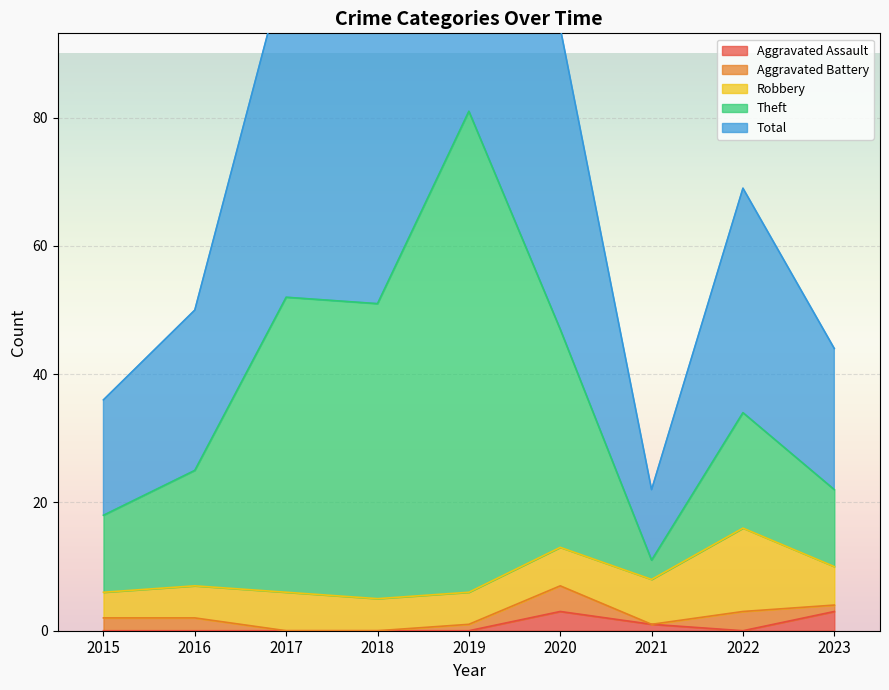

Is it true that Total equals 22 at 2021?

True